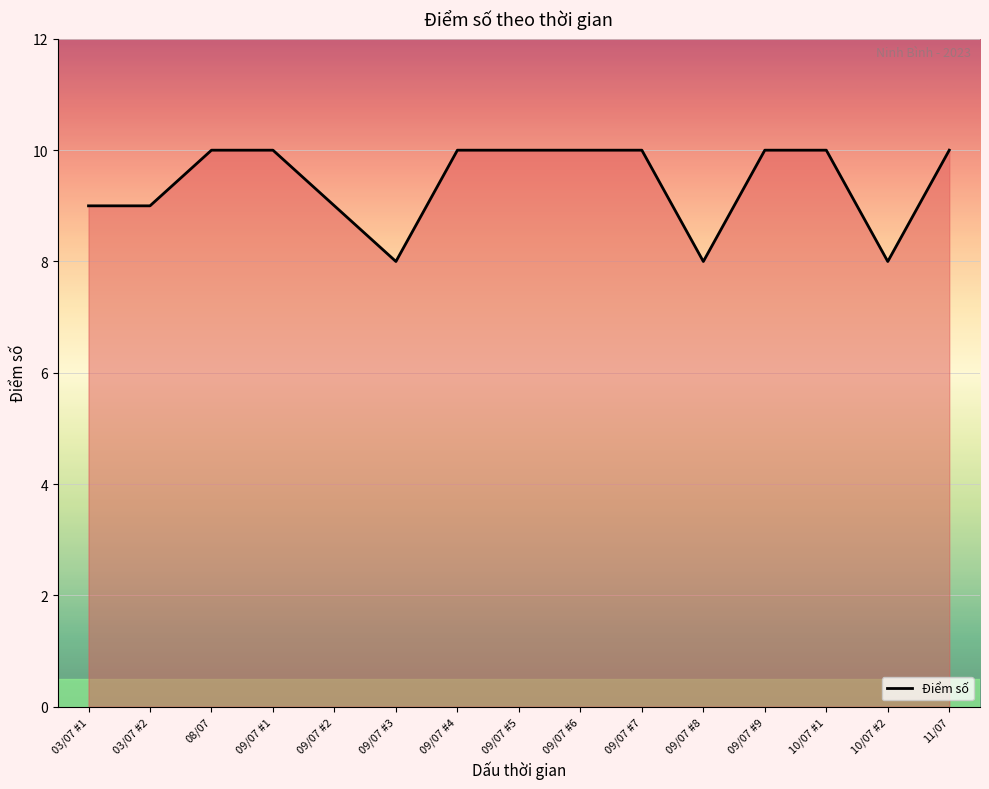

What is the sum of all values?

141